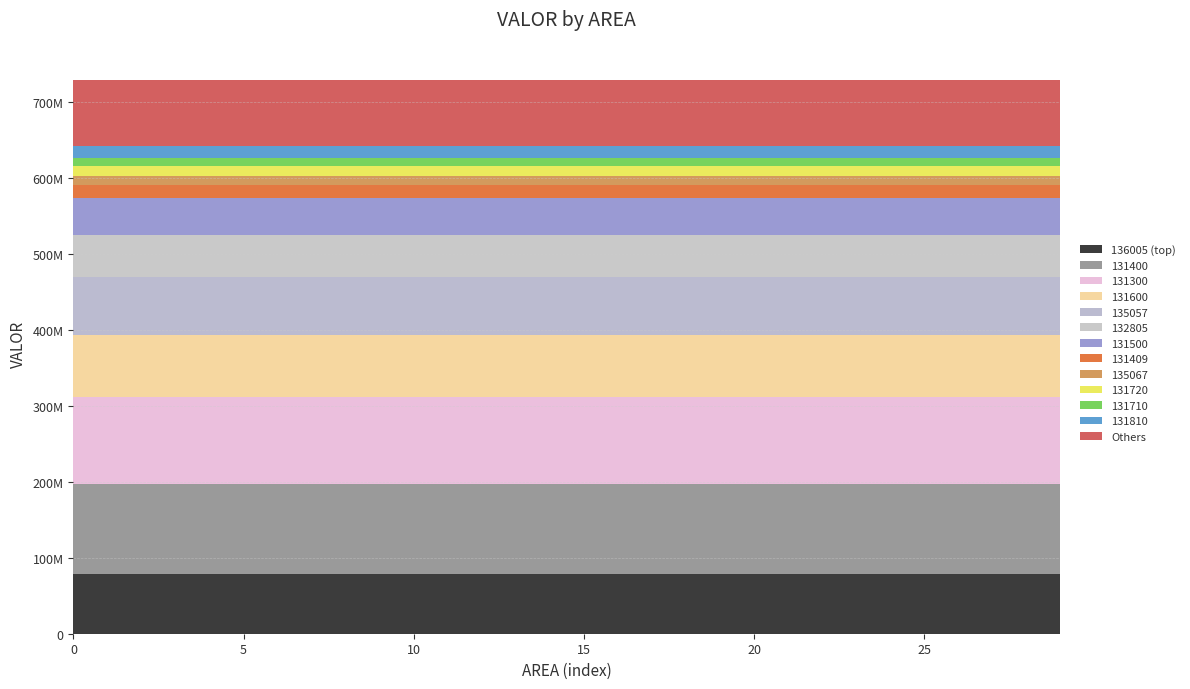

Reading left to right, list all the values displayed in this chart.

131300=115423838	131309=25640744	131310=2232914	131320=2963126	131330=931200	131400=117700889	131409=17923635	131420=4255227	131430=931200	131500=47756249	131600=81107537	131700=10072535	131710=10399685	131720=13201100	131800=6600100	131810=16291292	131820=567065	132800=6457500	132805=55300739	132809=895104	133200=568918	133300=643987	135057=77009947	135066=1578850	135067=11453312	135071=1124934	135076=3179291	136005=79032692	136009=11305058	136015=5900789